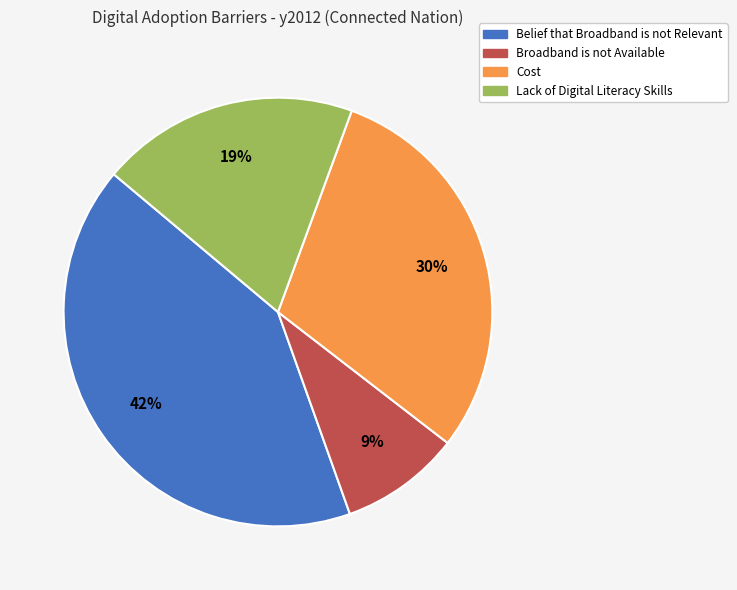

Which category has the smallest portion of the pie?

Broadband is not Available